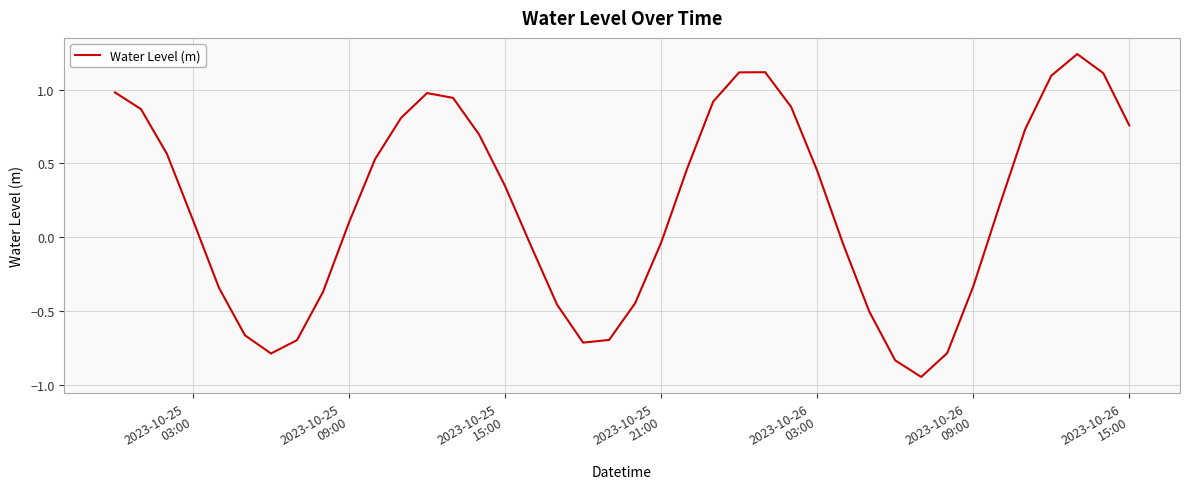

How many distinct data groups are displayed?

1